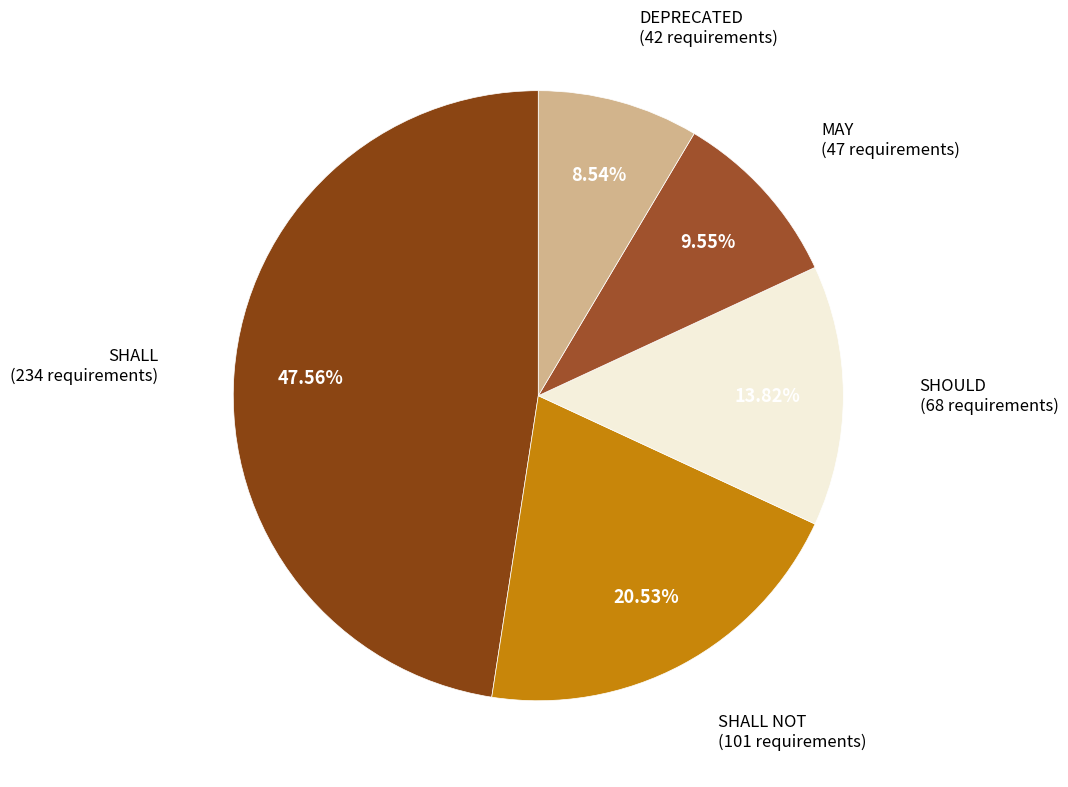

Does SHOULD account for over 50% of the chart?

No